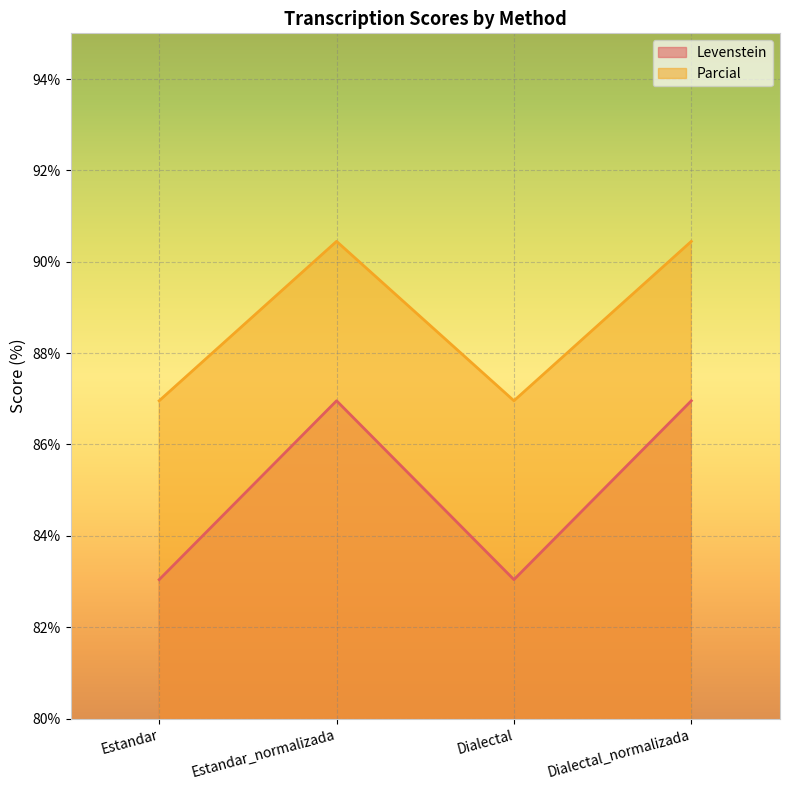

Between Dialectal and Dialectal_normalizada, which series saw the biggest shift?

Levenstein